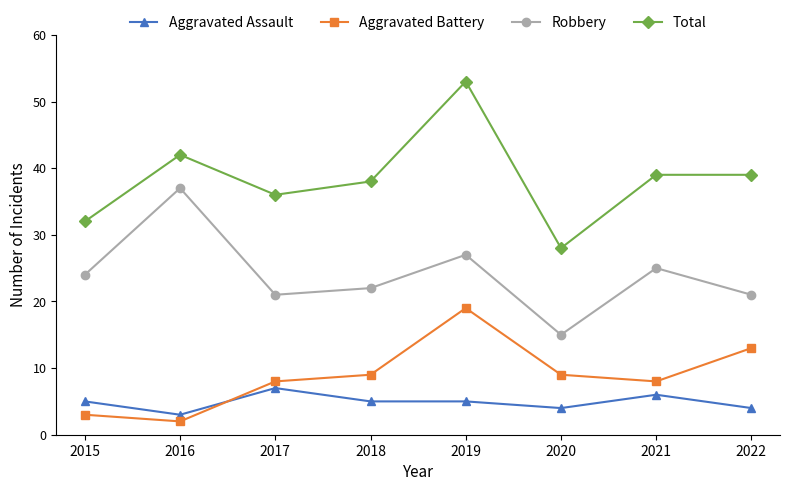

Reading right to left, list all the values displayed in this chart.

Aggravated Assault: 2022=4	2021=6	2020=4	2019=5	2018=5	2017=7	2016=3	2015=5
Aggravated Battery: 2022=13	2021=8	2020=9	2019=19	2018=9	2017=8	2016=2	2015=3
Robbery: 2022=21	2021=25	2020=15	2019=27	2018=22	2017=21	2016=37	2015=24
Total: 2022=39	2021=39	2020=28	2019=53	2018=38	2017=36	2016=42	2015=32